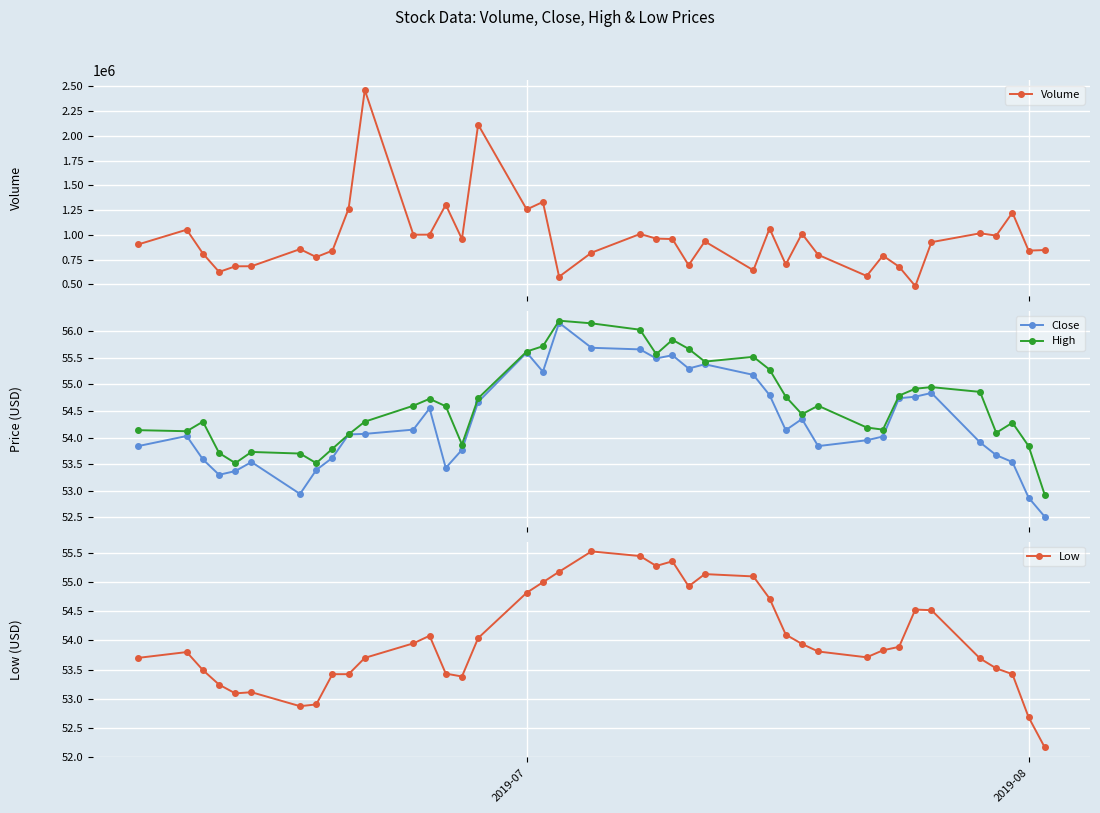

How many interior local valleys does the Low series have?

6